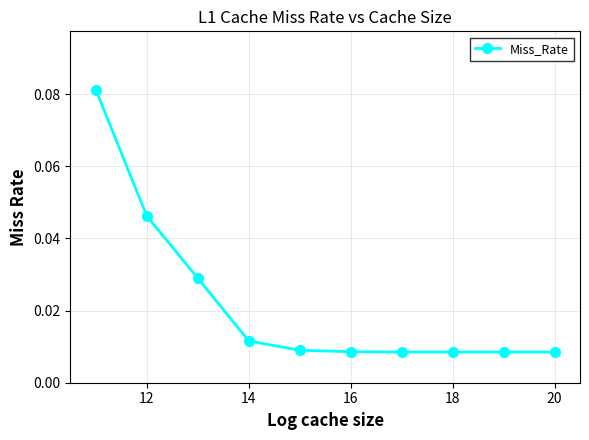

Reading left to right, list all the values displayed in this chart.

0.1	0.0	0.0	0.0	0.0	0.0	0.0	0.0	0.0	0.0